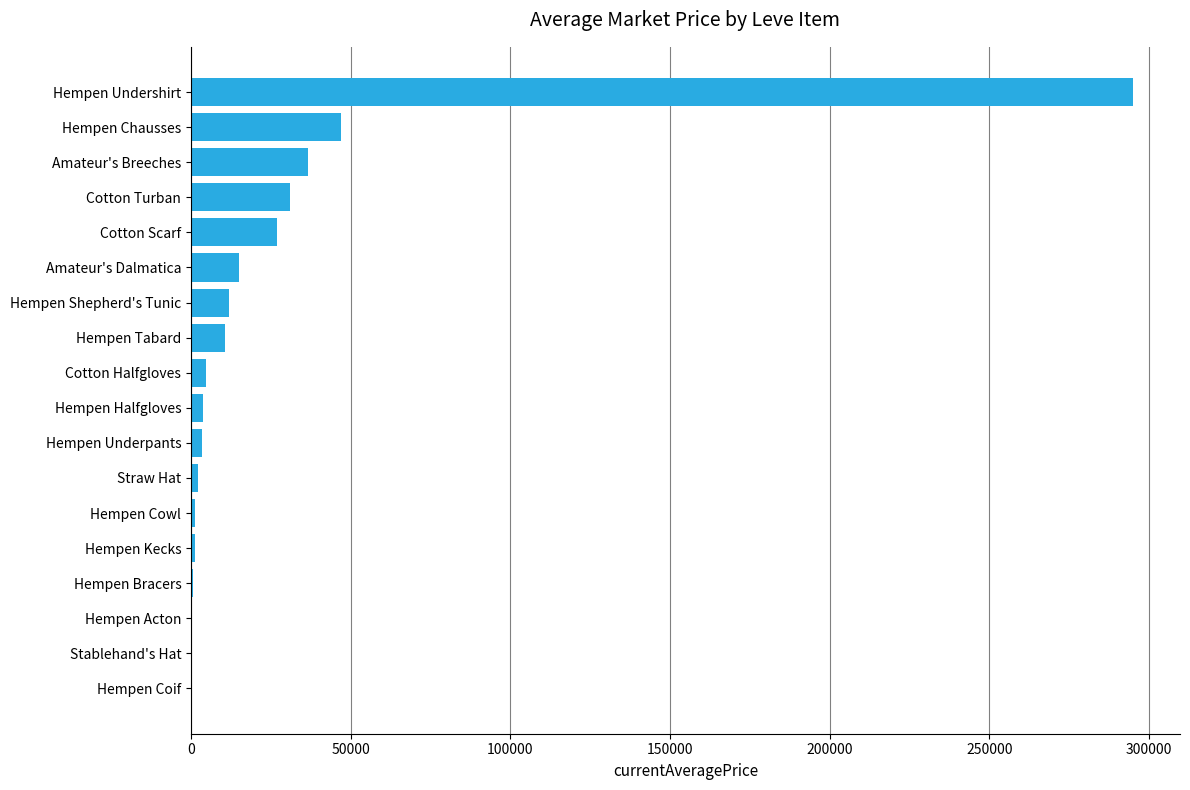

The chart shows a value of 0.0 at Stablehand's Hat. True or false?

True